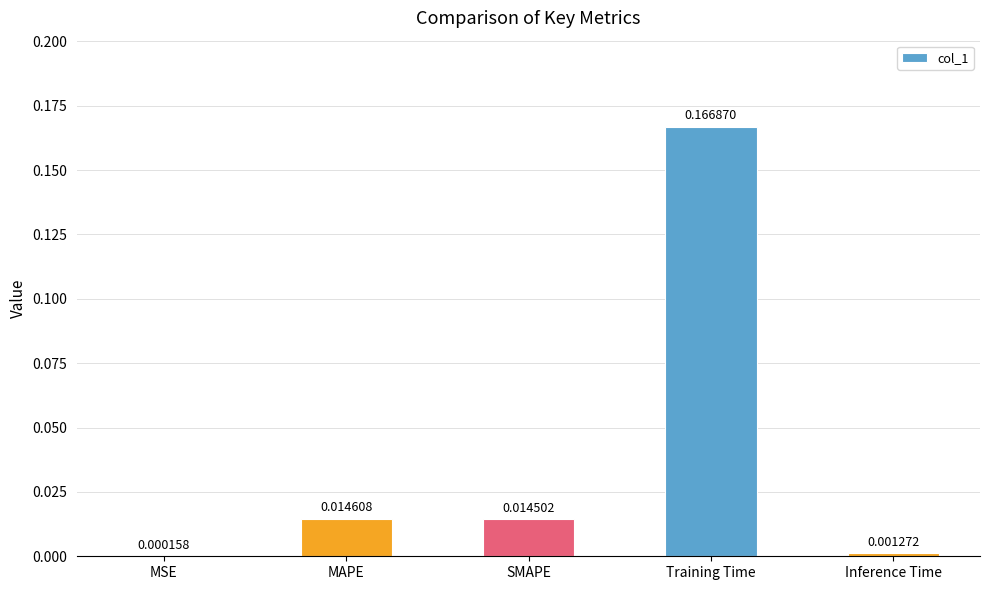

Between SMAPE and MSE, which is larger?

SMAPE